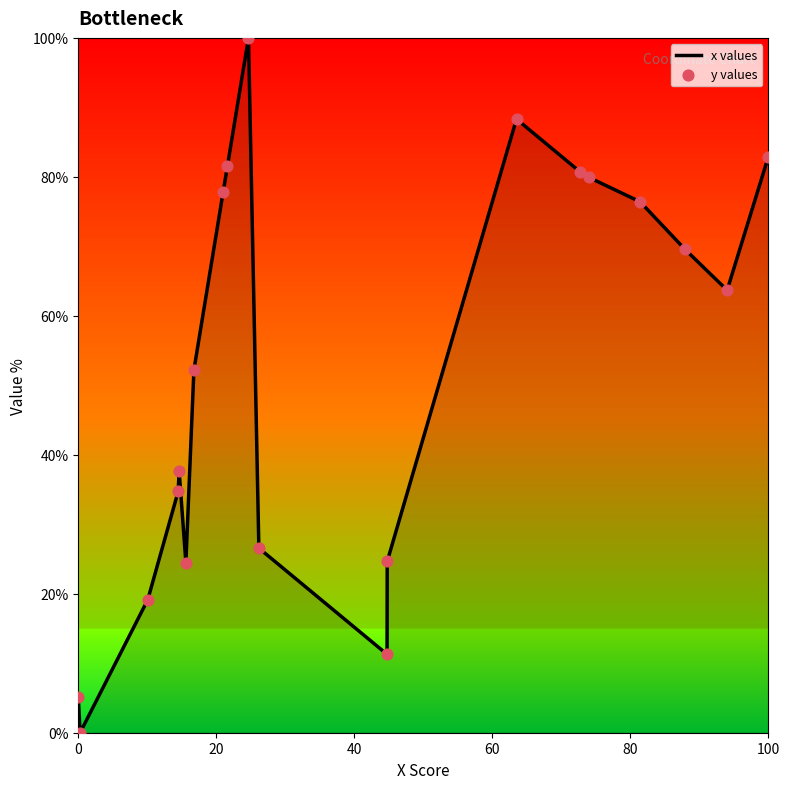

What is the greatest value displayed?

100.0